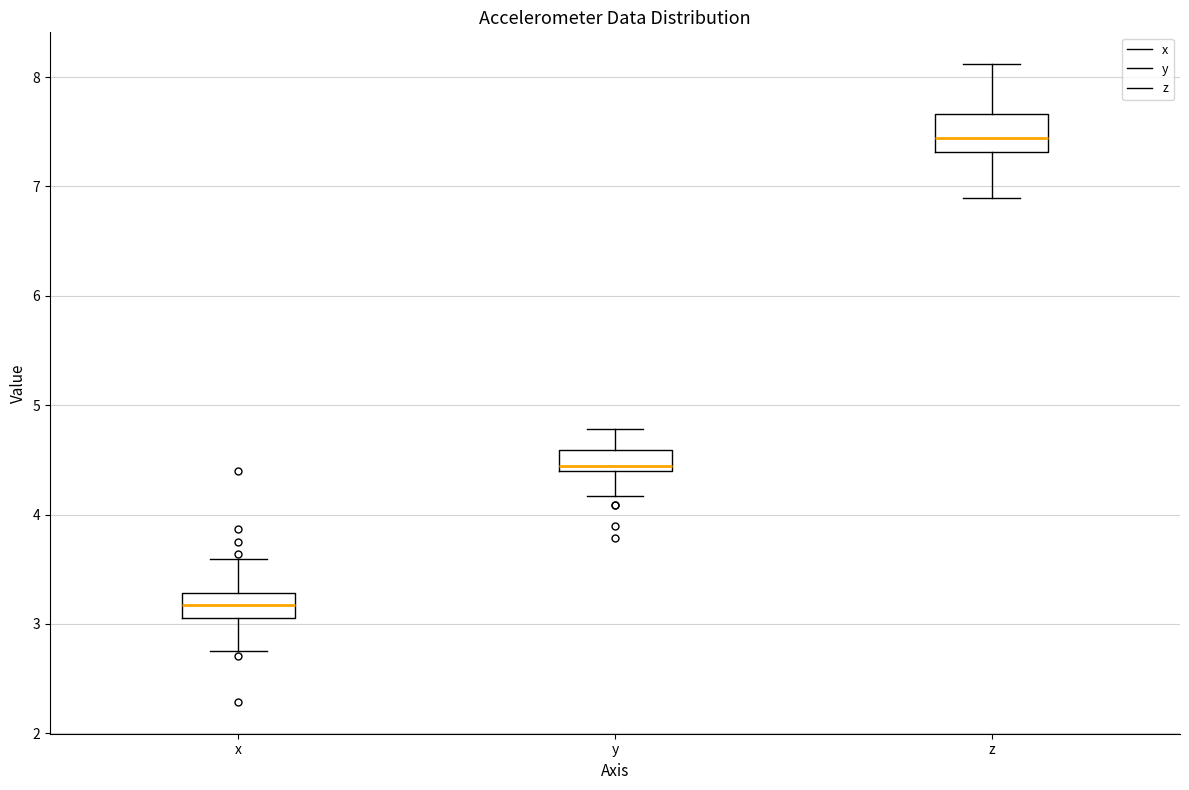

Where is the lower edge of the box for y on the y-axis? The values are not printed on the chart, so give them approximately, as read against the axis.

4.4